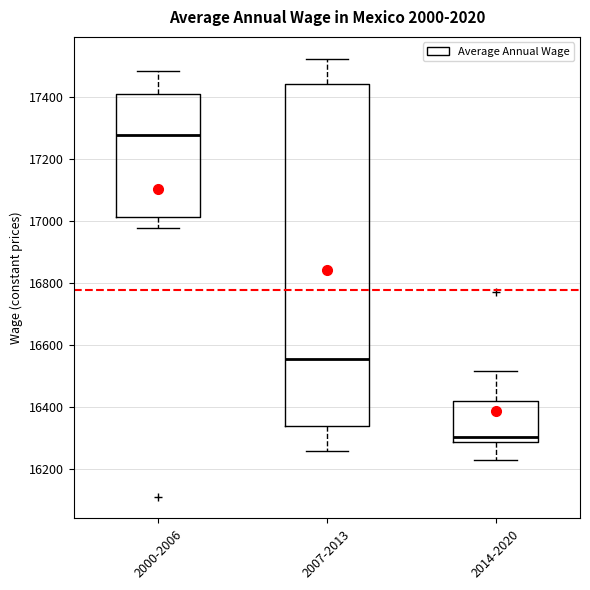

Where does the upper whisker of the box for 2000-2006 end on the y-axis? The values are not printed on the chart, so give them approximately, as read against the axis.

17480